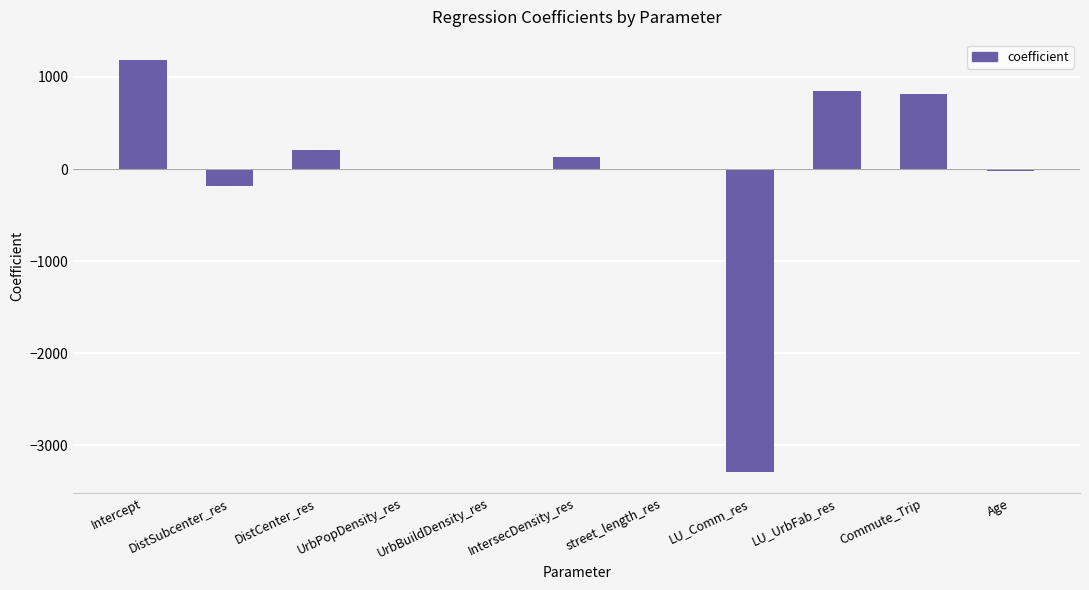

At which category does the chart reach its peak across all series?

Intercept